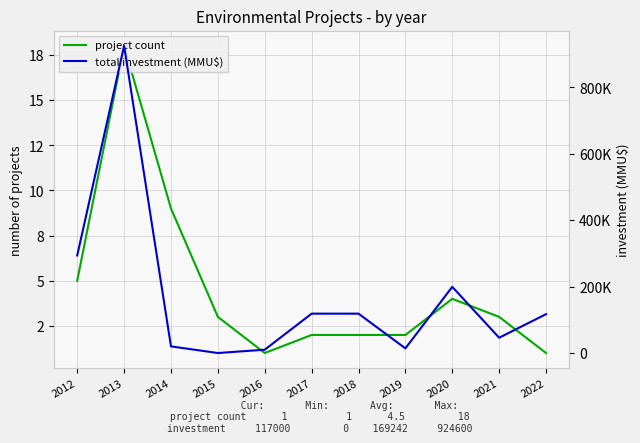

Is this an area chart (filled region under the line)?

No